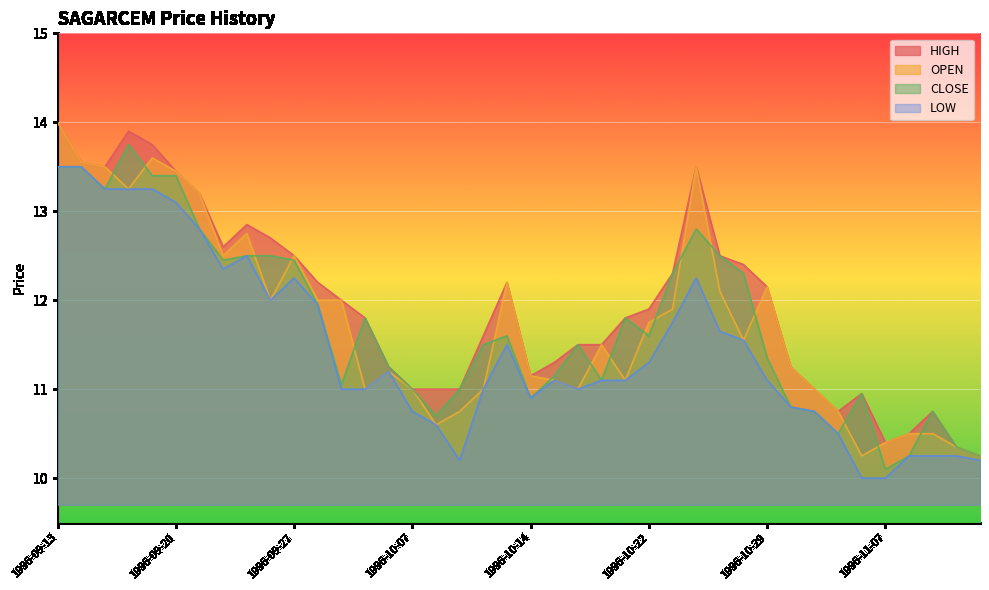

What is the difference between the maximum and minimum values in the OPEN series?

3.8